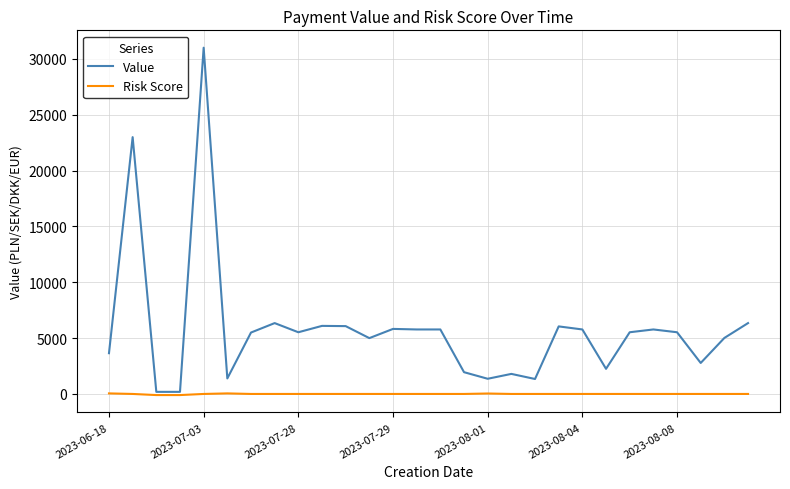

At how many categories does at least one series exceed 7645?

2